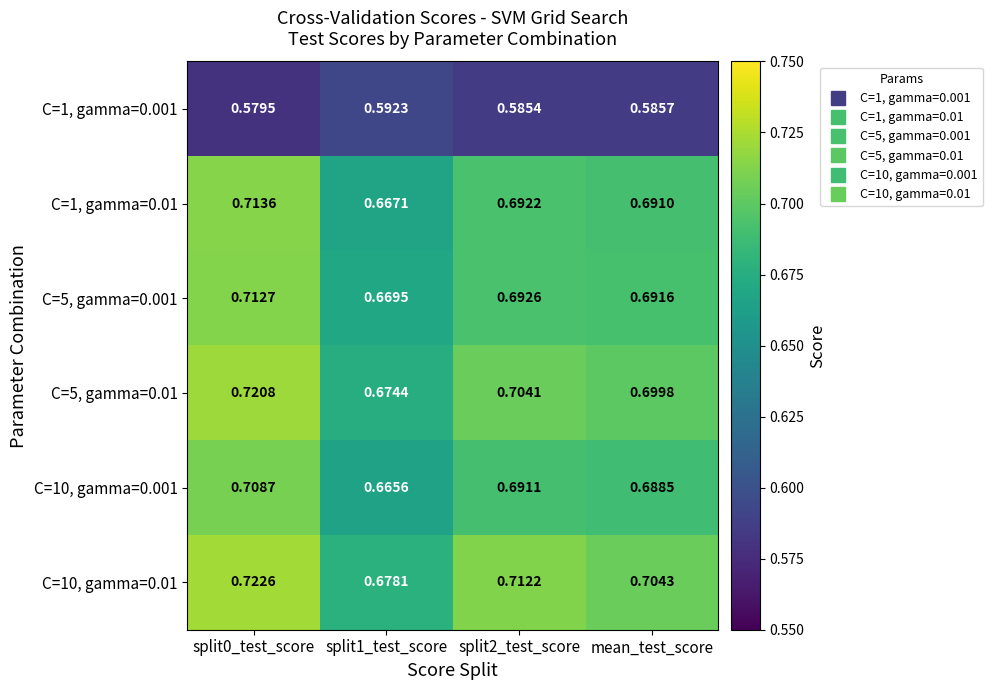

What is the total value across all series at split0_test_score?

4.2